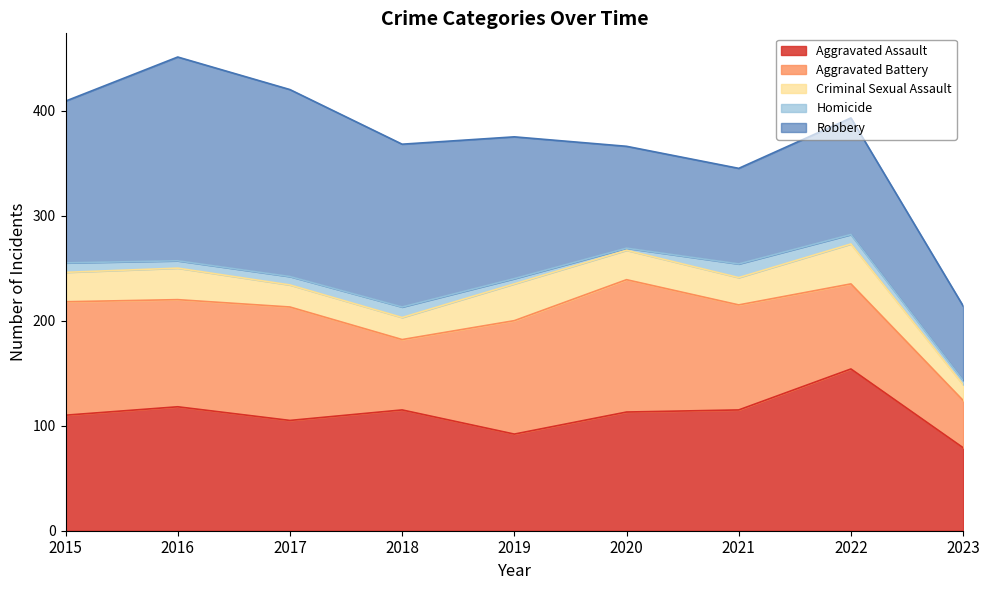

How many data points does each series have?

9